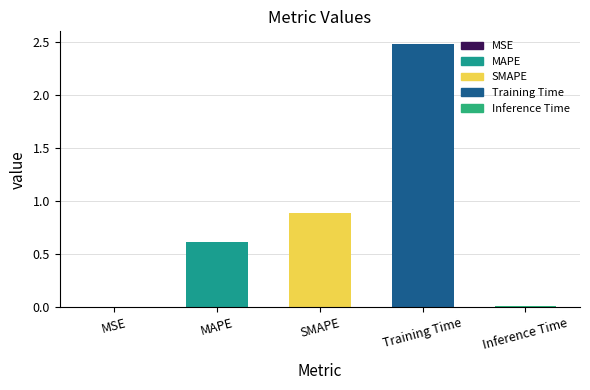

What is the change in value from MAPE to SMAPE?

+0.3